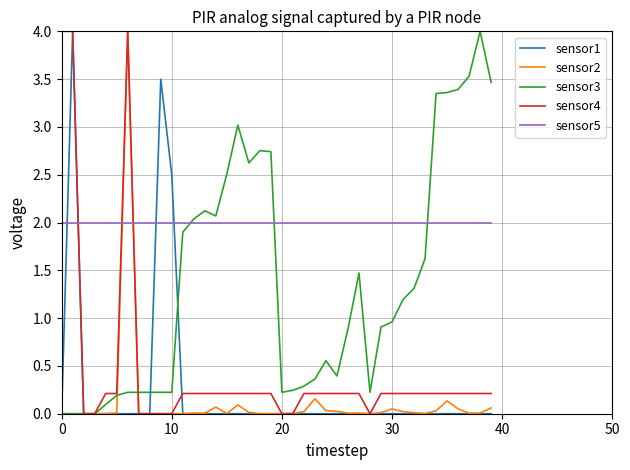

What is the sum of all sensor3 values?

54.9